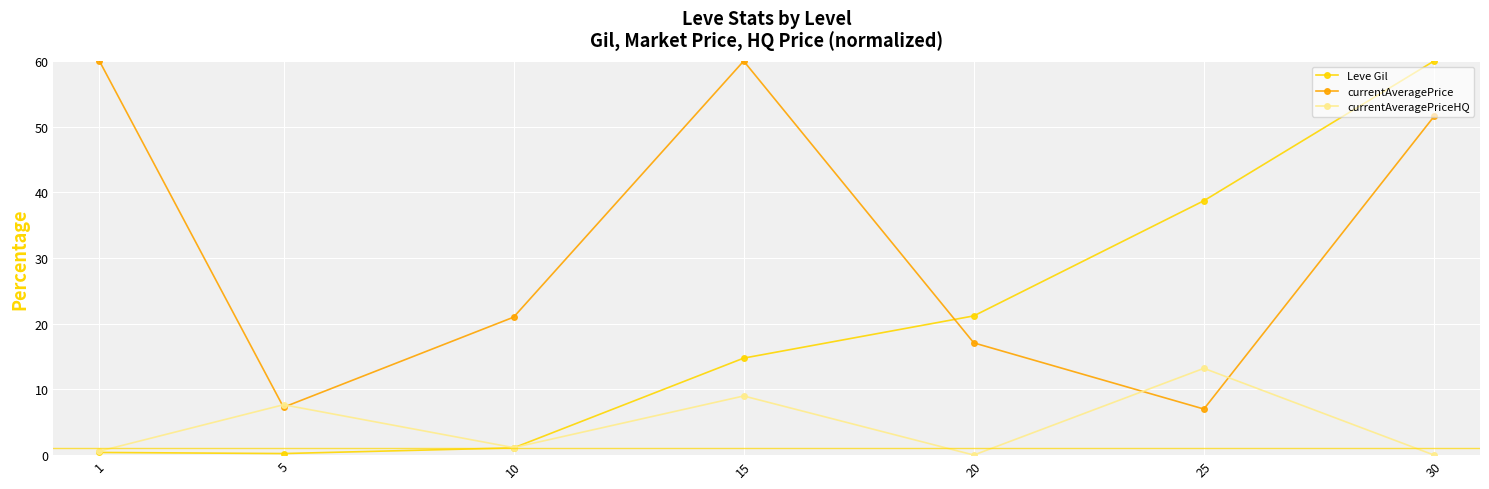

Which series ends up on top after the final intersection of currentAveragePrice and Leve Gil?

Leve Gil